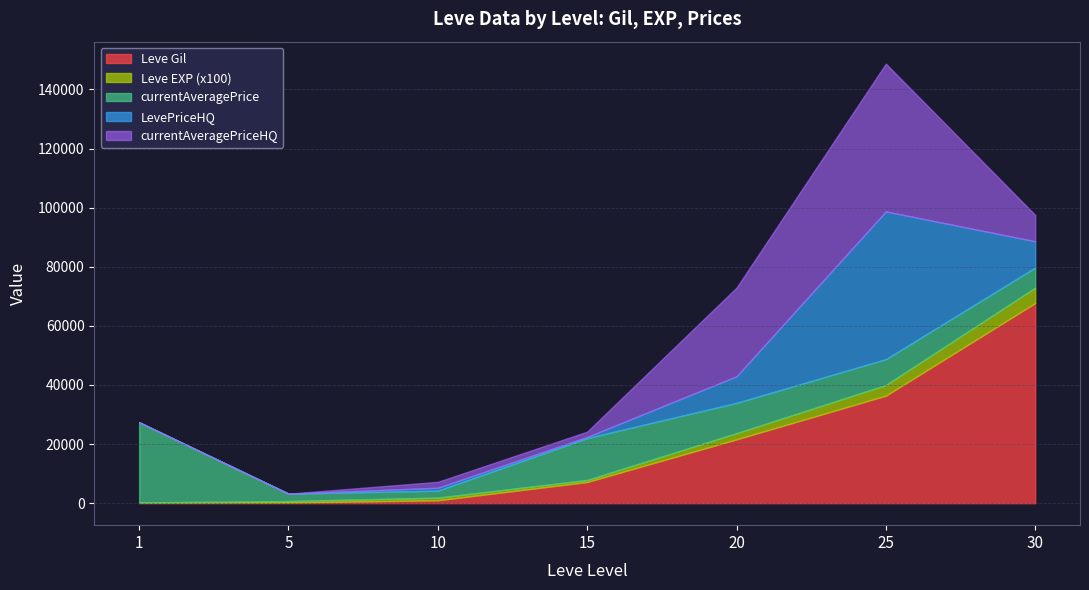

Where do Leve Gil and currentAveragePriceHQ first cross each other?

5 and 10